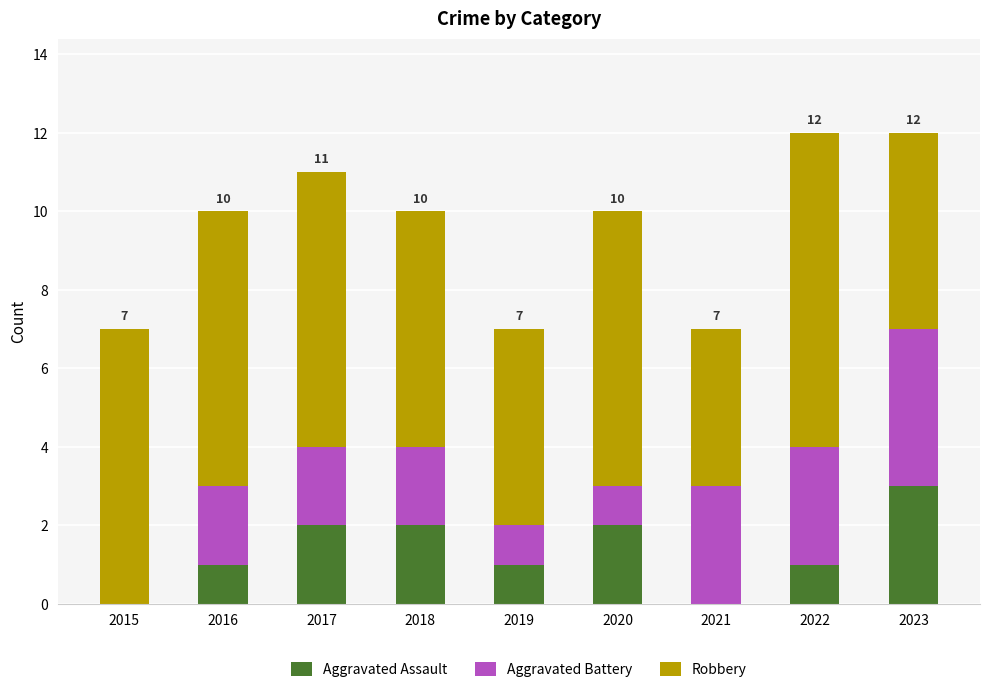

Reading left to right, list the values for the Aggravated Assault series.

2015=0	2016=1	2017=2	2018=2	2019=1	2020=2	2021=0	2022=1	2023=3